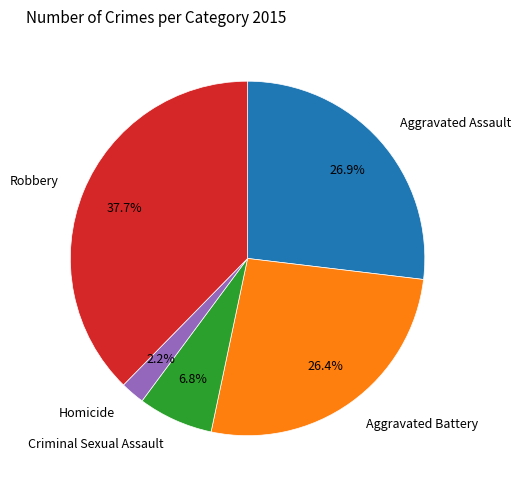

What is the smallest slice in the pie chart?

Homicide